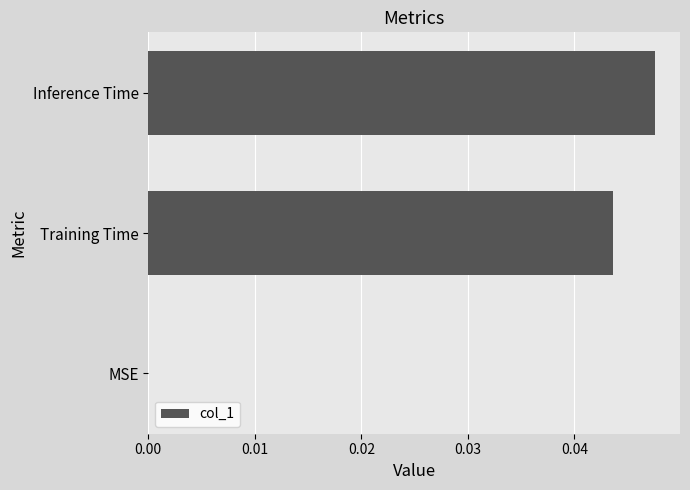

The value at Training Time is 0.0. True or false?

True